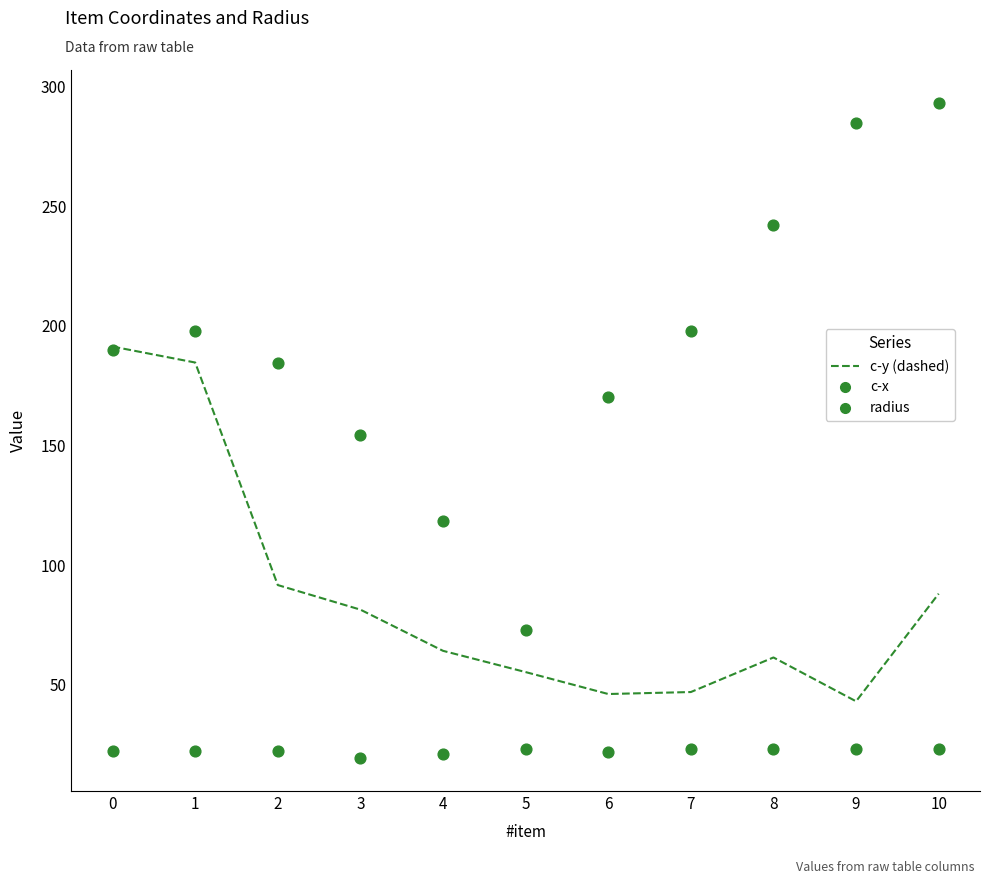

What is the total value across all series at 2?

298.4